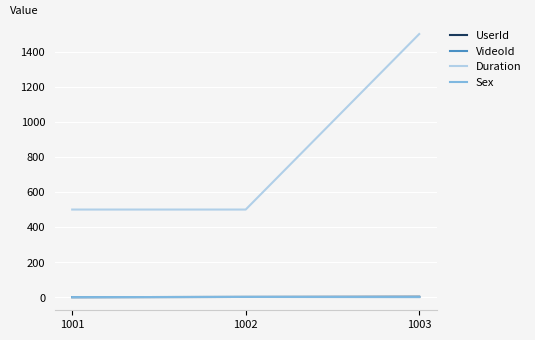

The Duration series shows 677 at 1001. True or false?

False